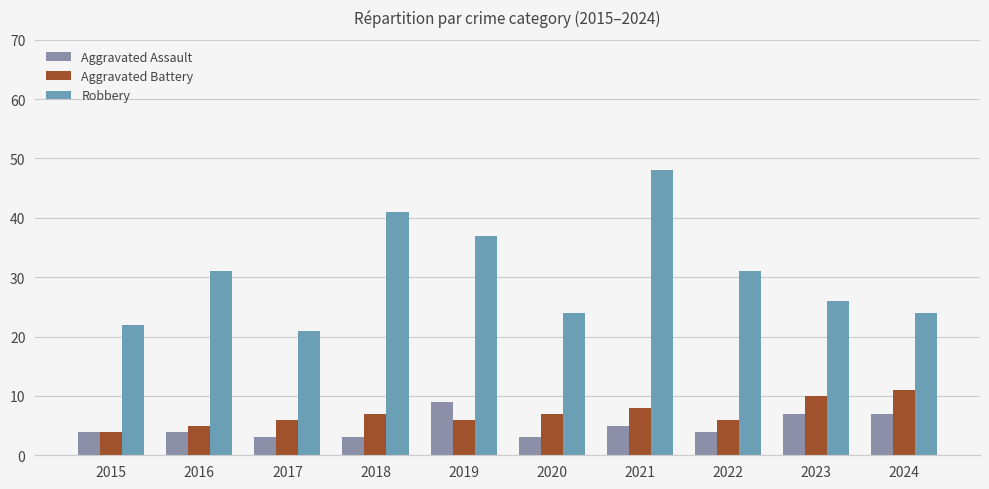

List the labels in order of Aggravated Assault value, smallest first.

2017, 2018, 2020, 2015, 2016, 2022, 2021, 2023, 2024, 2019